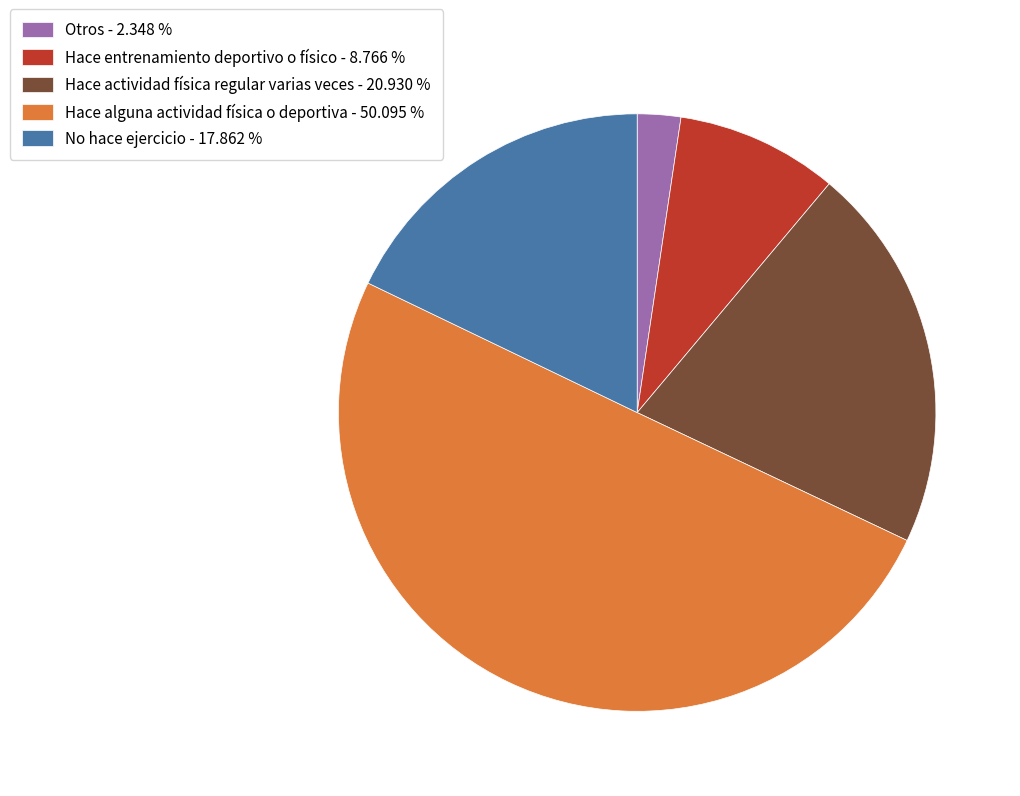

Which has a higher value, Otros or Hace alguna actividad física o deportiva?

Hace alguna actividad física o deportiva